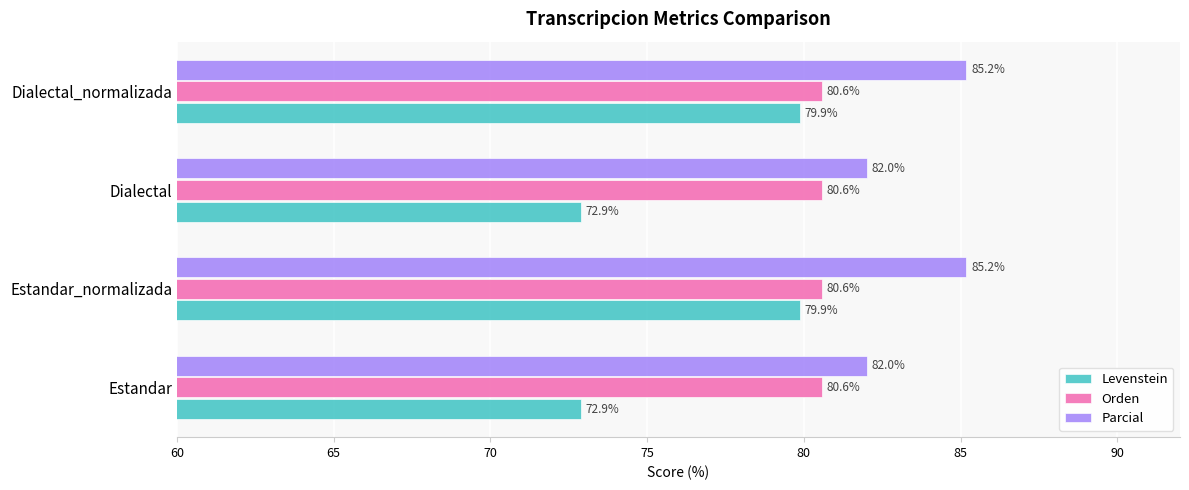

What value does the Levenstein series have at Dialectal?

72.9